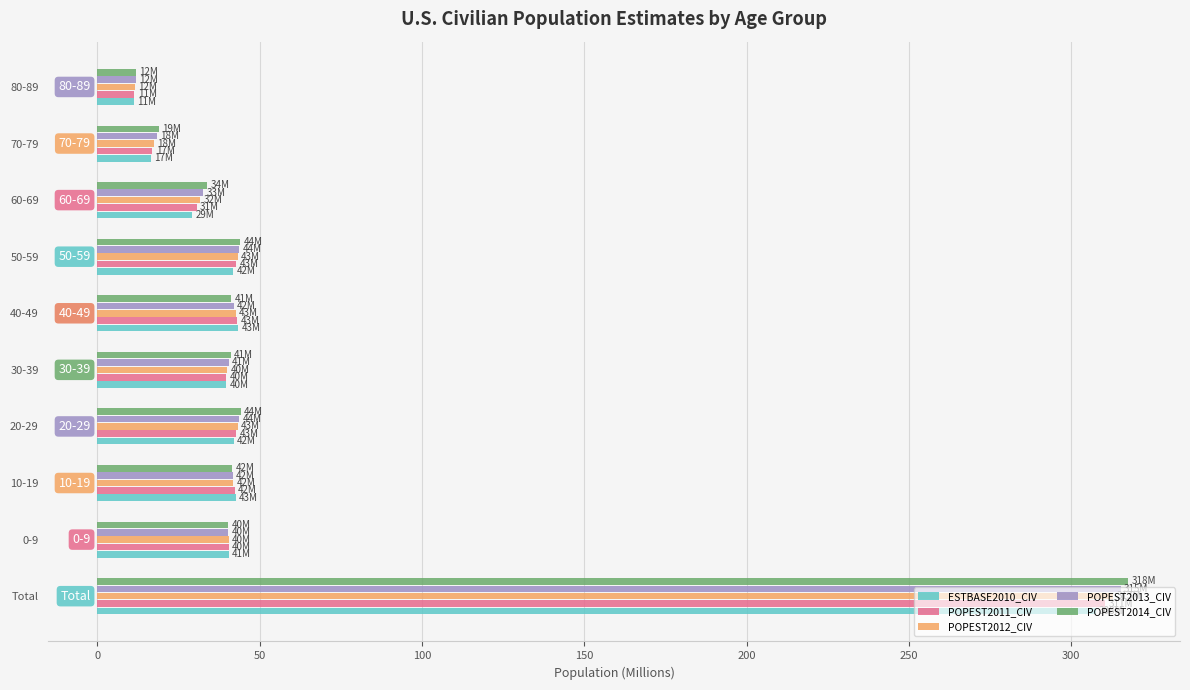

The value of POPEST2014_CIV at 80-89 is 11.9. True or false?

True